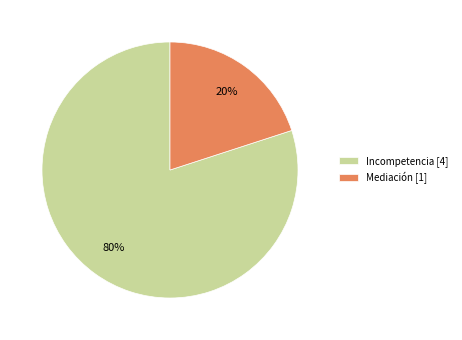

To the nearest percent, what is the average slice percentage?

50%